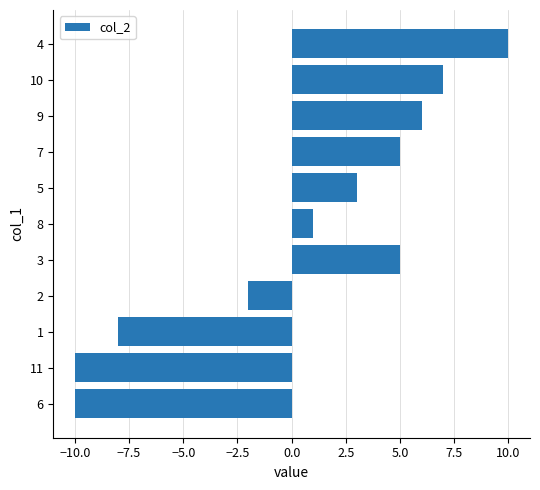

Does the chart contain stacked bars?

No